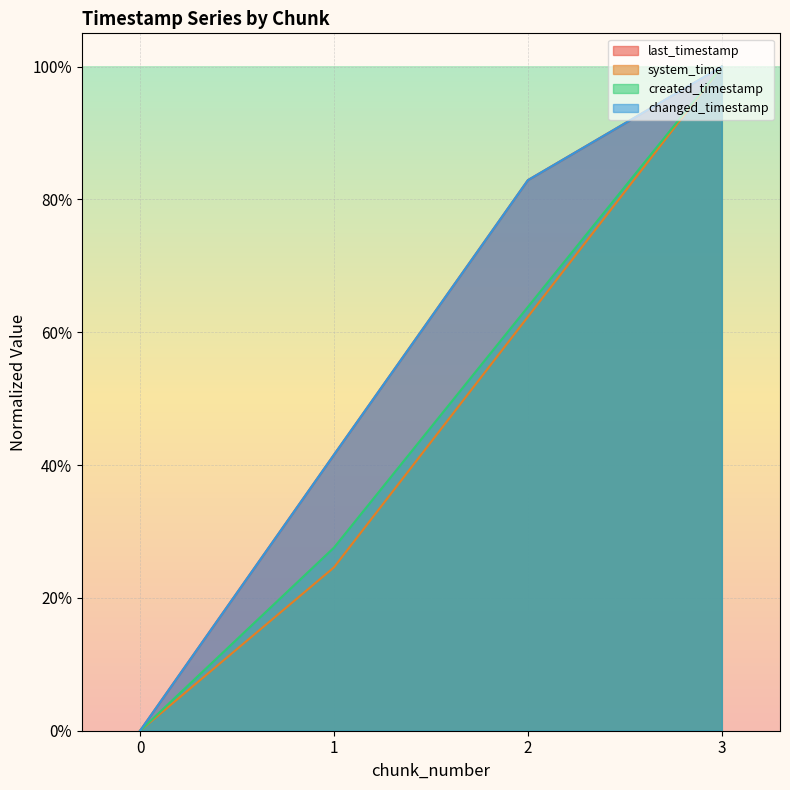

What is the difference between the maximum and minimum values in the last_timestamp series?

1.0